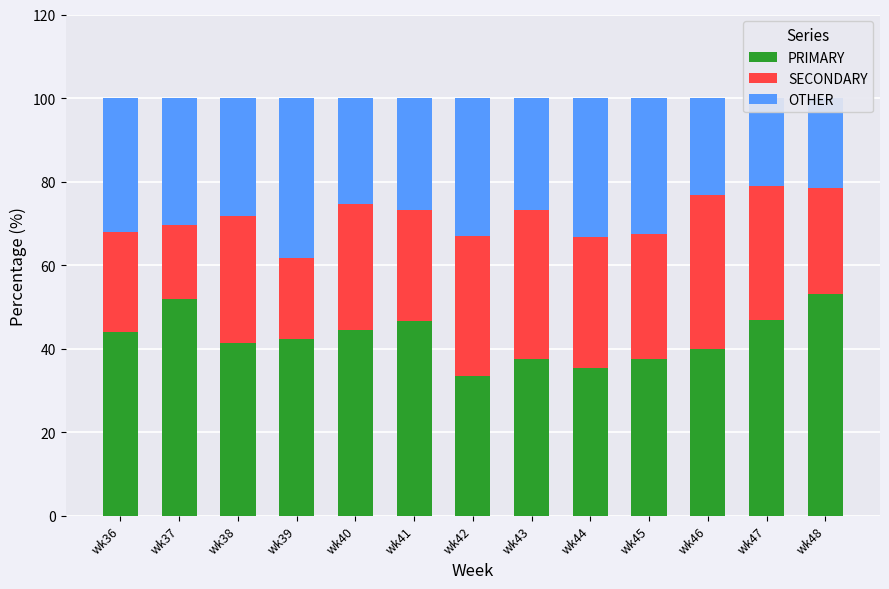

At how many categories does at least one series exceed 30?

13